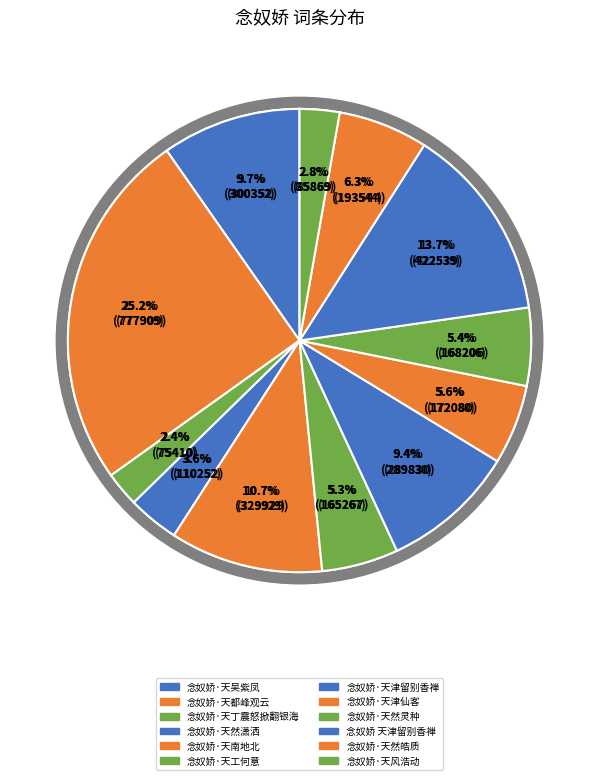

To the nearest percent, what is the difference between the largest and smallest slice percentages?

23%